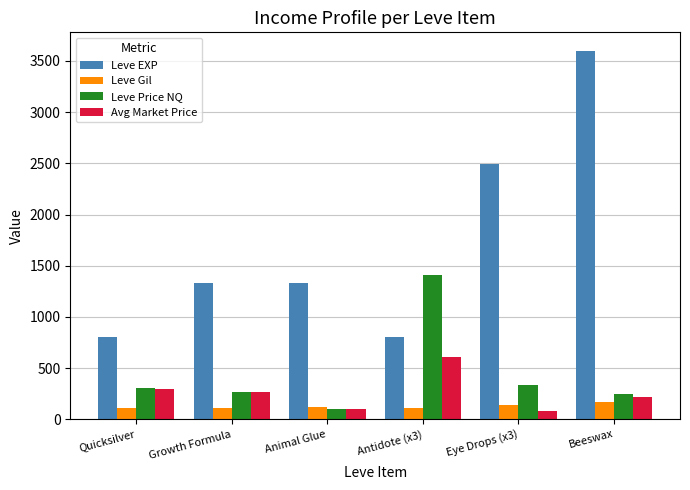

The value of Leve EXP at Growth Formula is 2289. True or false?

False